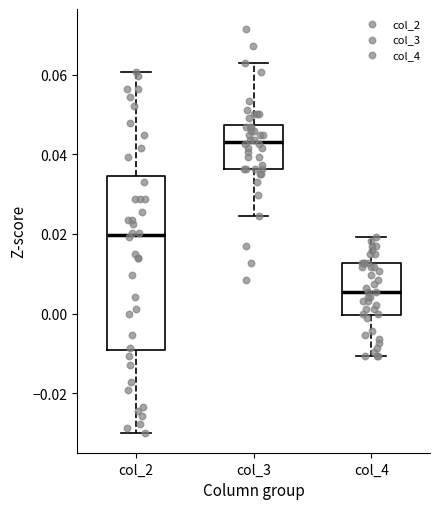

Which box's median line is the highest?

col_3